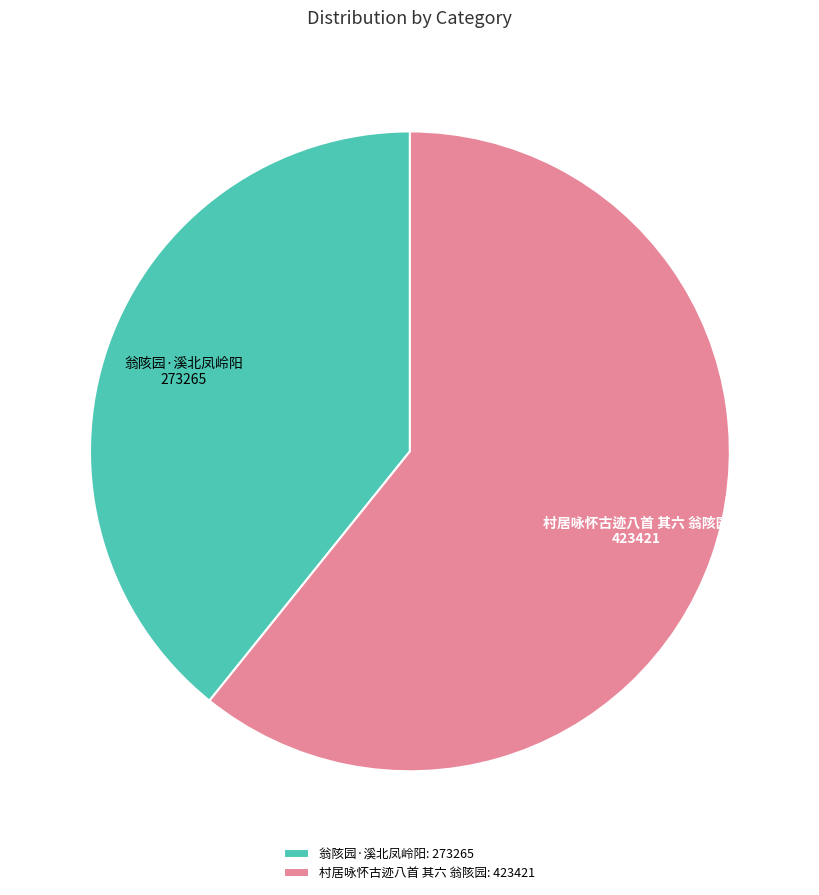

True or false: 翁陔园·溪北凤岭阳 accounts for 49% of the total.

False